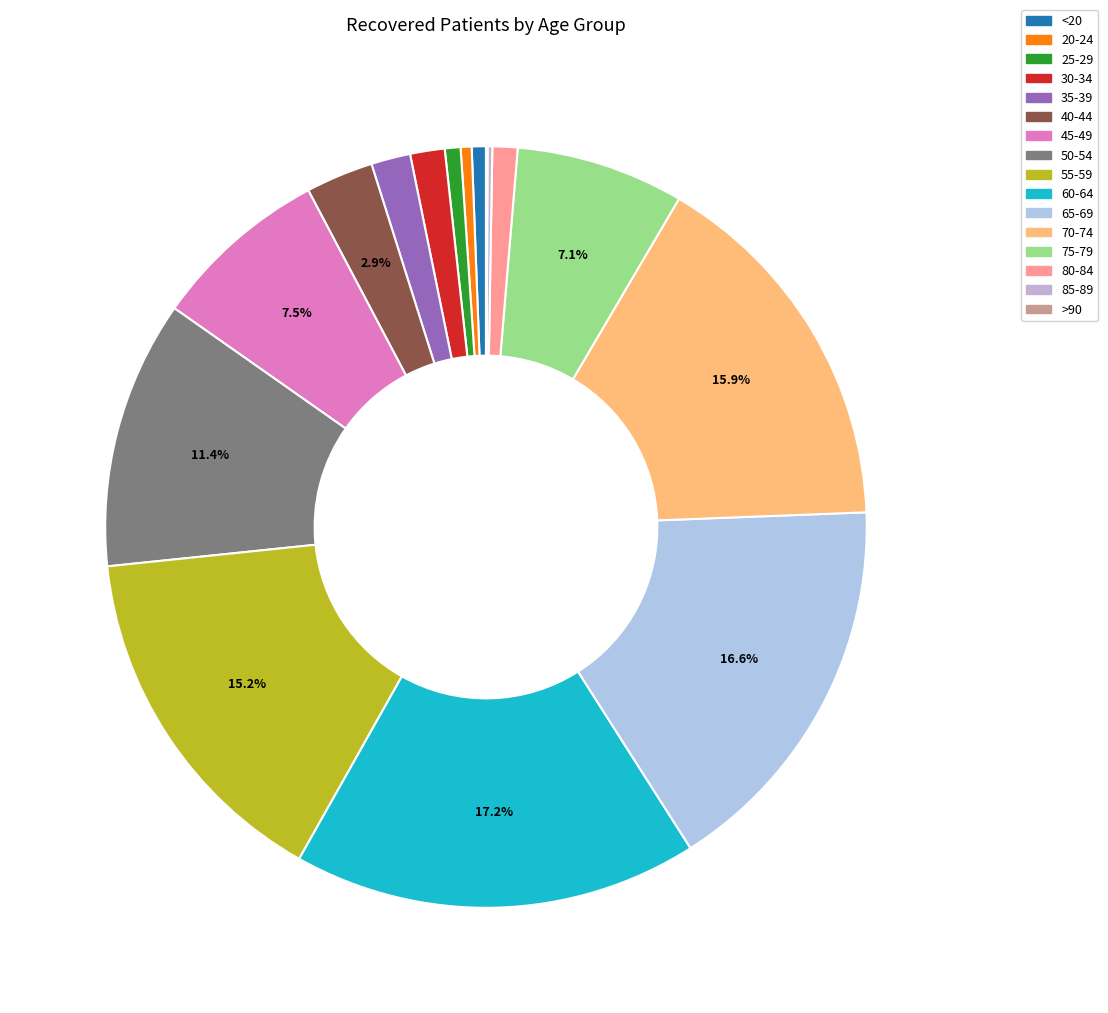

Combined, what portion of the pie is 50-54 and 25-29?

12.1%